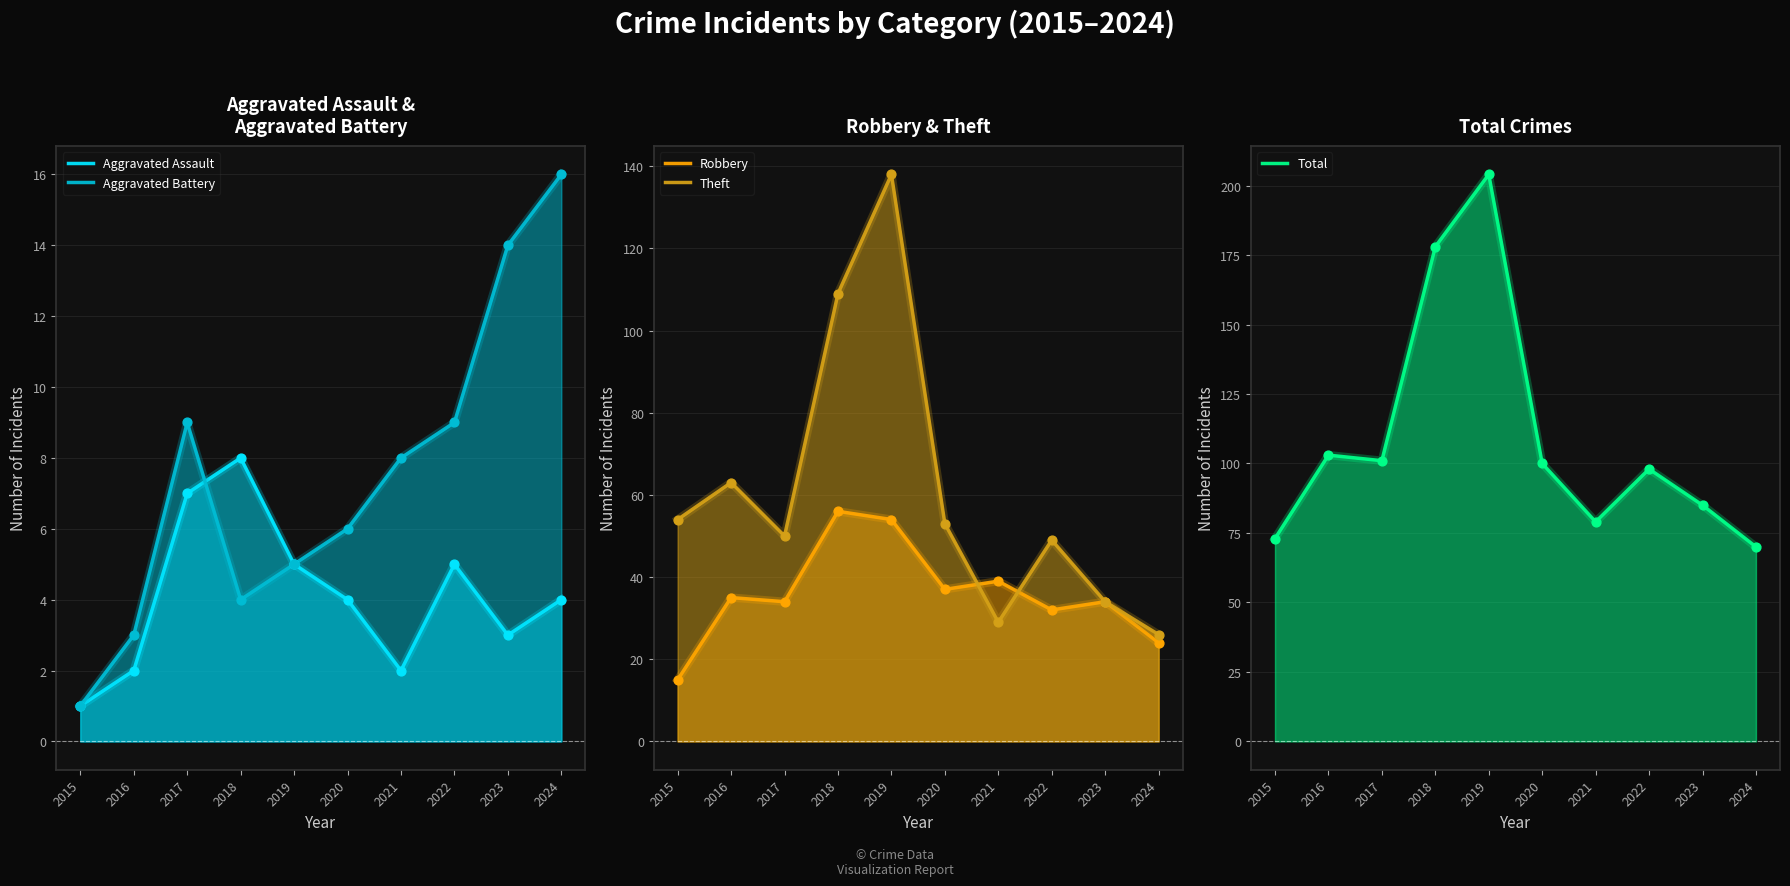

At how many categories does at least one series exceed 180?

1